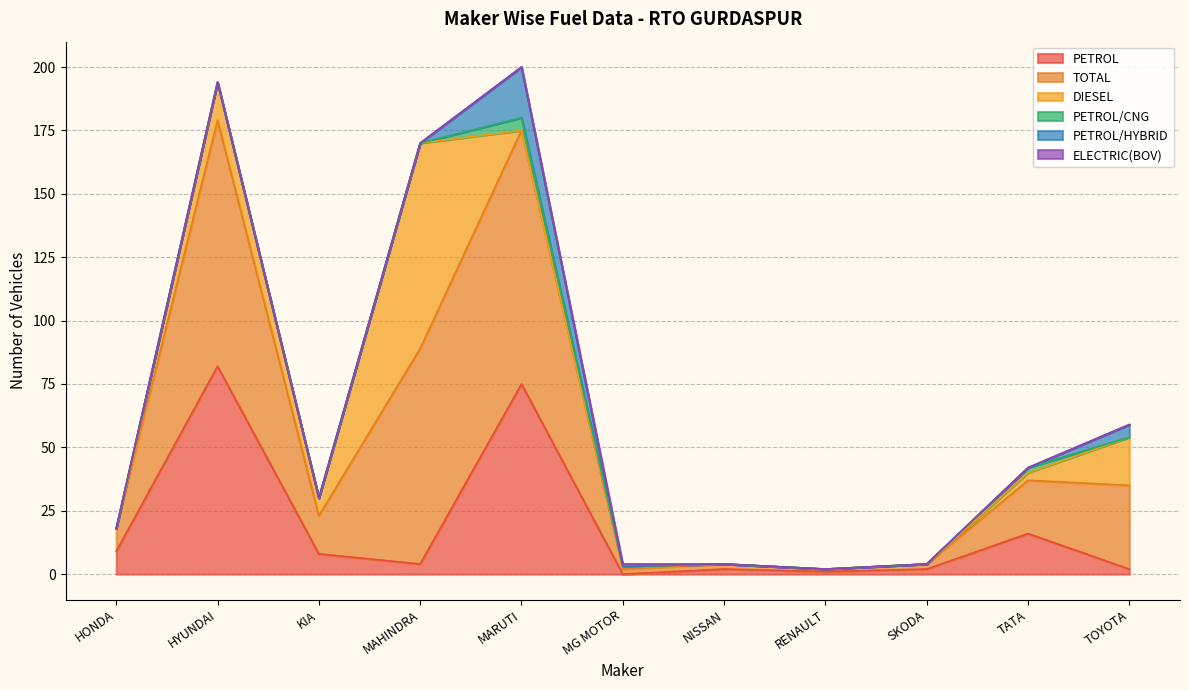

True or false: ELECTRIC(BOV) has more than 0 points higher than both neighbors.

True